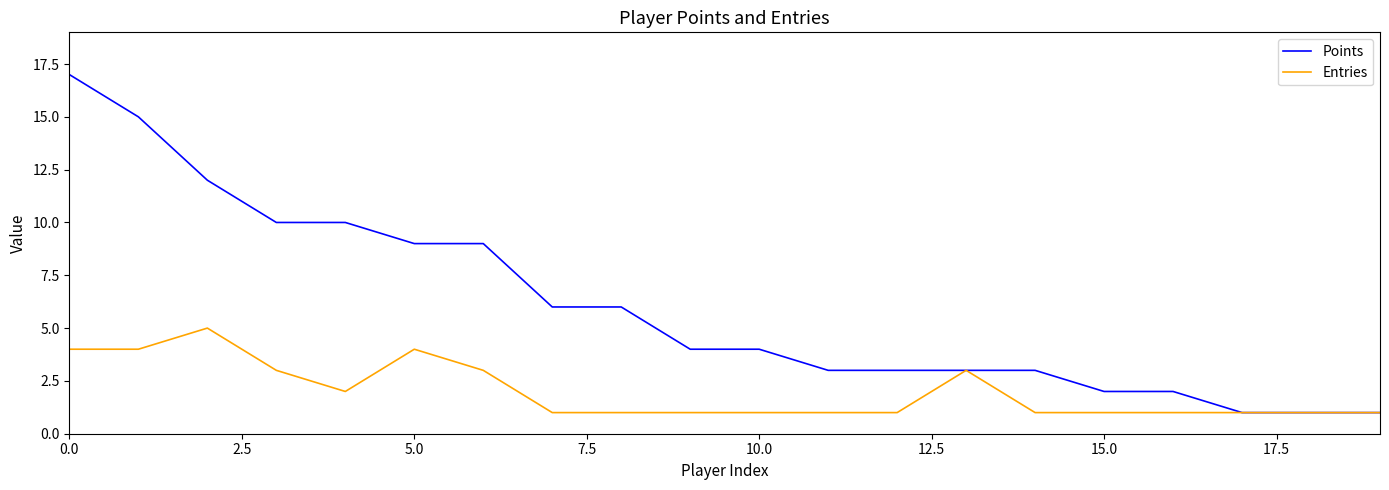

Is this an area chart (filled region under the line)?

No